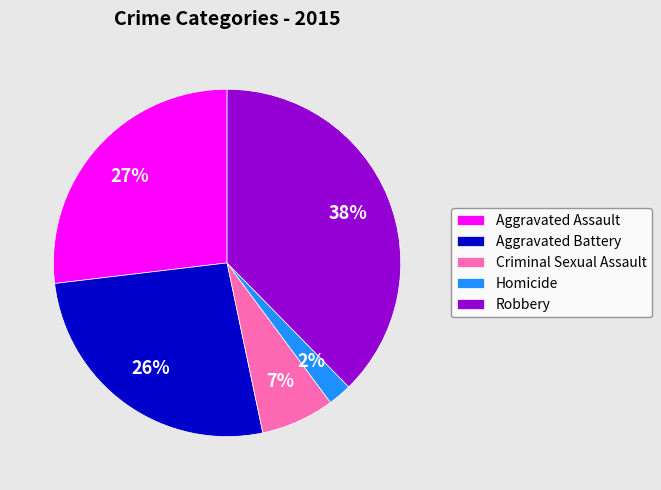

To the nearest percent, what is the combined percentage of Homicide and Aggravated Assault?

29%